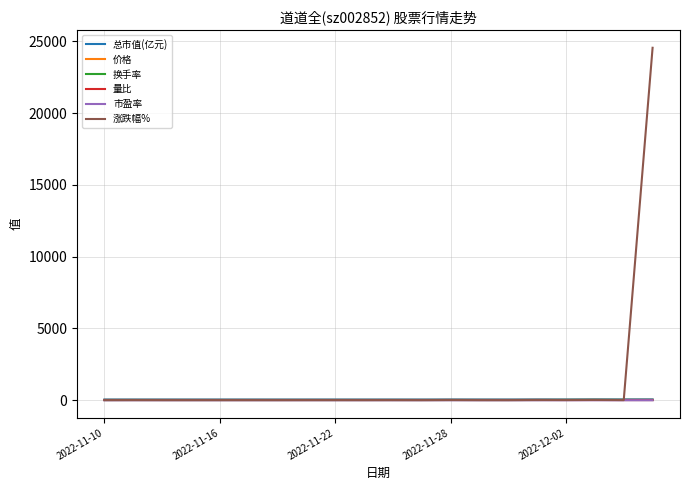

What is the maximum value shown in the chart?

24554.0